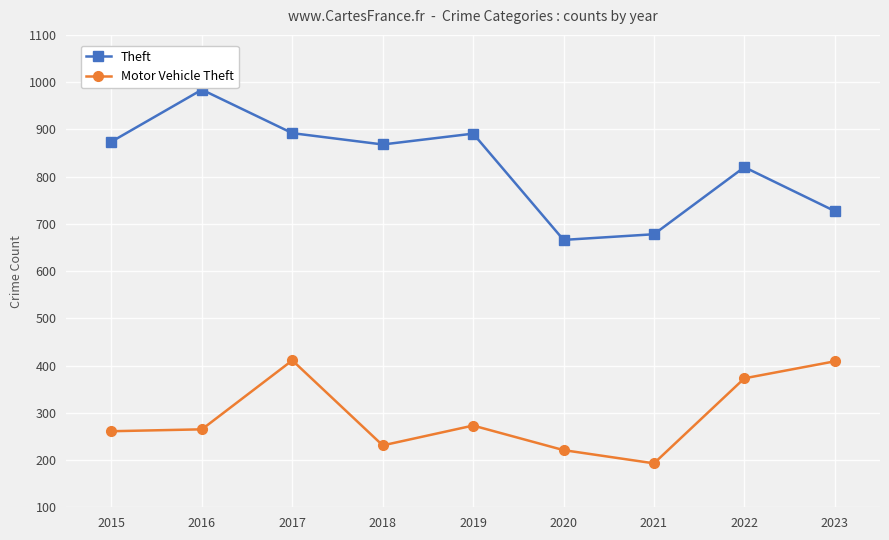

How many distinct data groups are displayed?

2